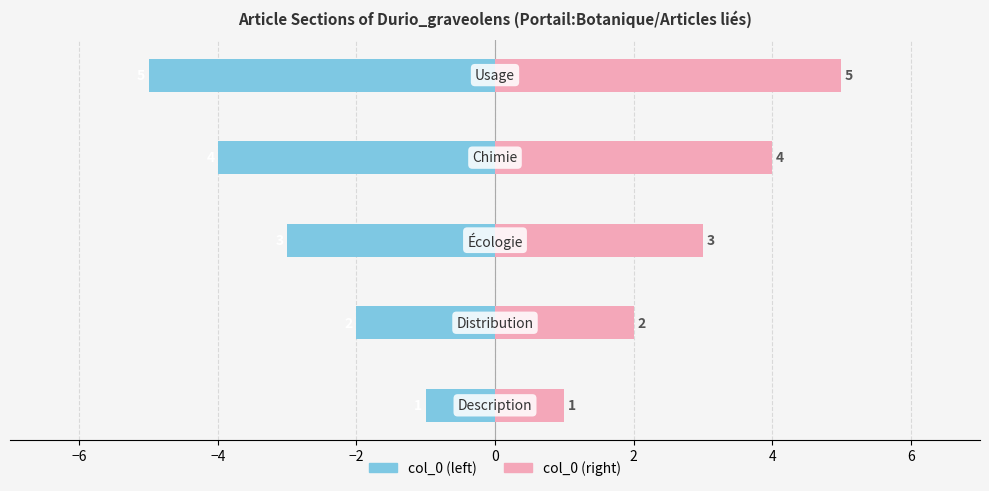

The col_0 (left) series shows -3 at −6. True or false?

False